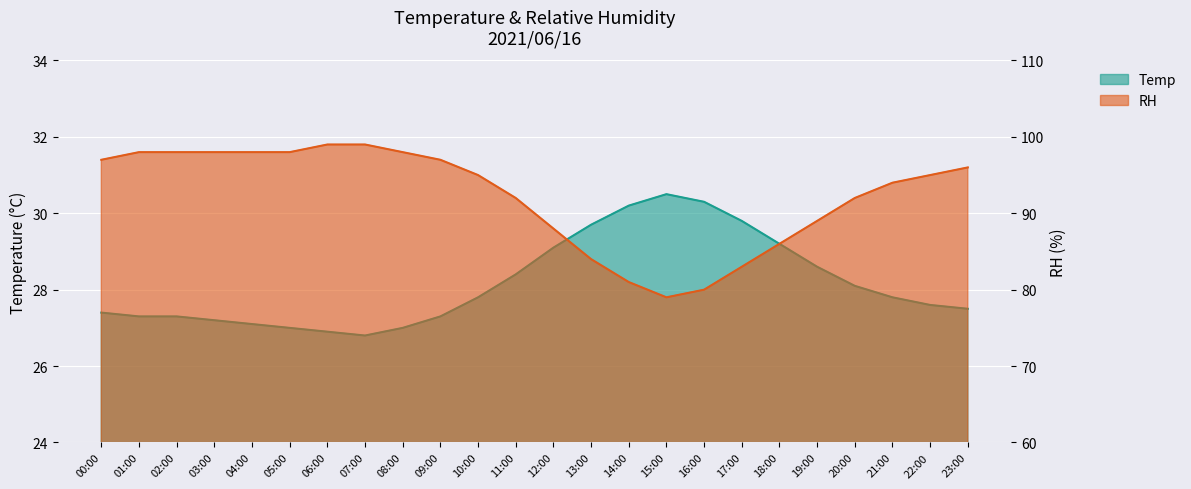

At which category is the sum across all series the highest?

06:00